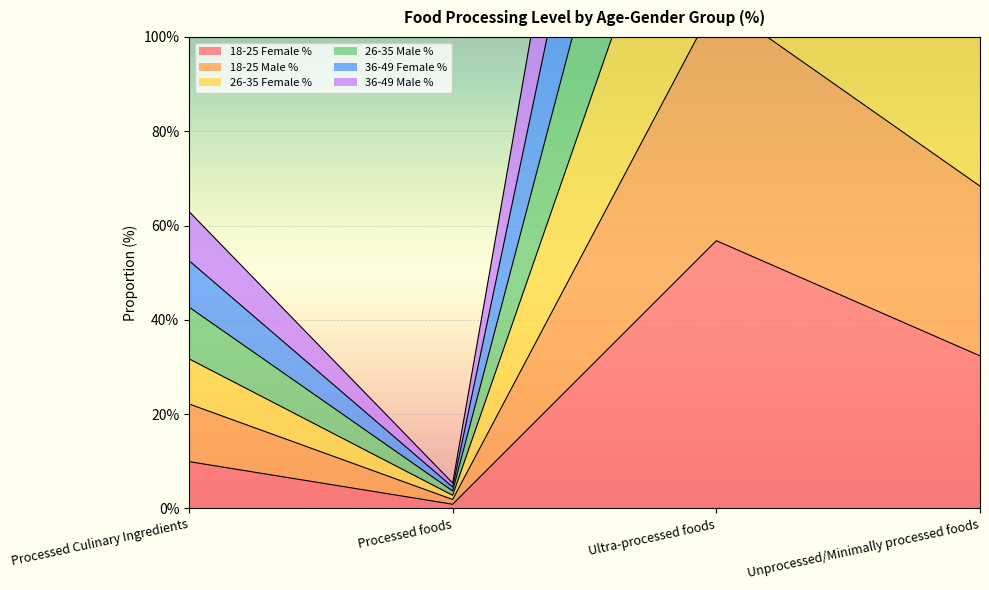

At which category is the sum across all series the highest?

Ultra-processed foods